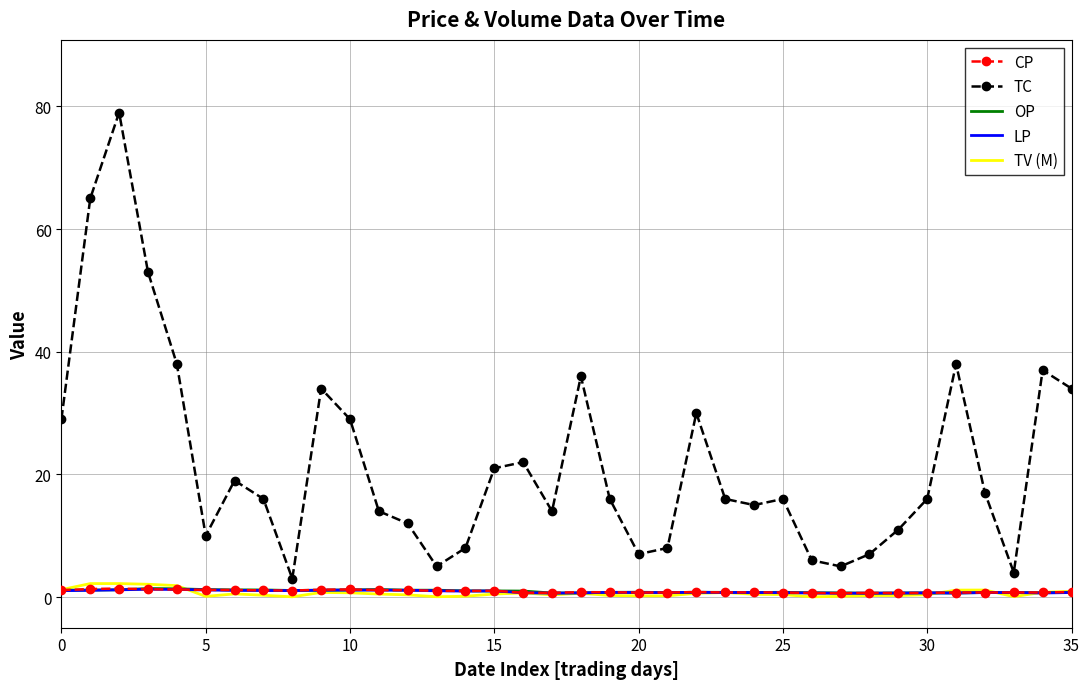

True or false: TC has a value of 2.2 at 5.

False